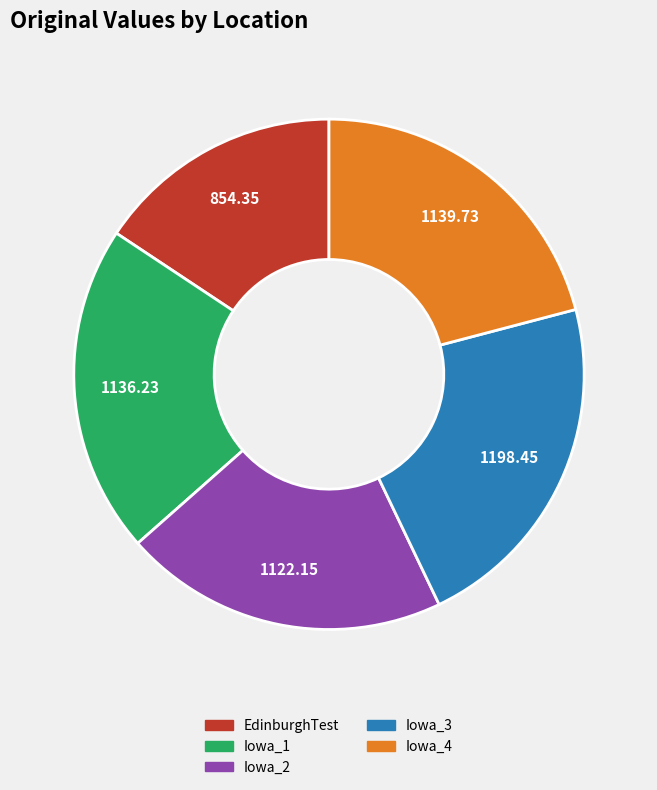

Between EdinburghTest and Iowa_3, which is larger?

Iowa_3